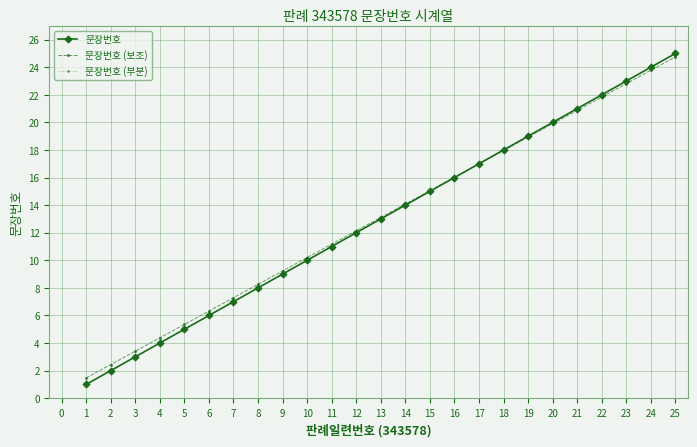

What is the approximate value at 16?

16